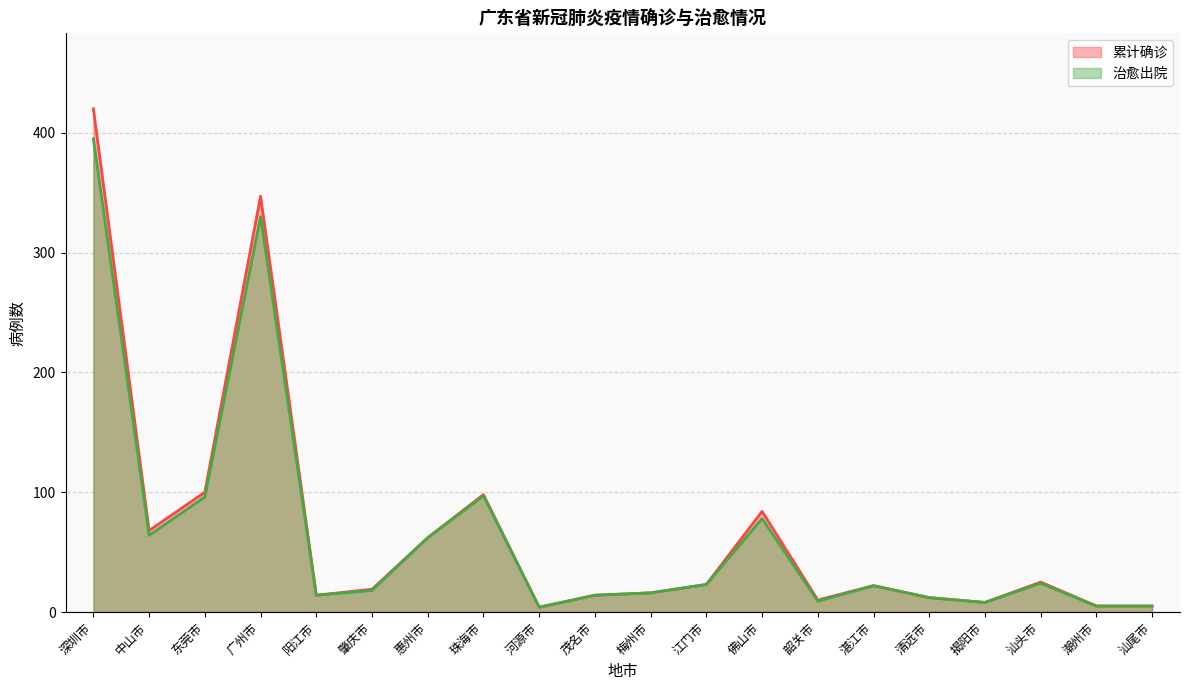

What is the approximate value of 累计确诊 at 中山市?

68